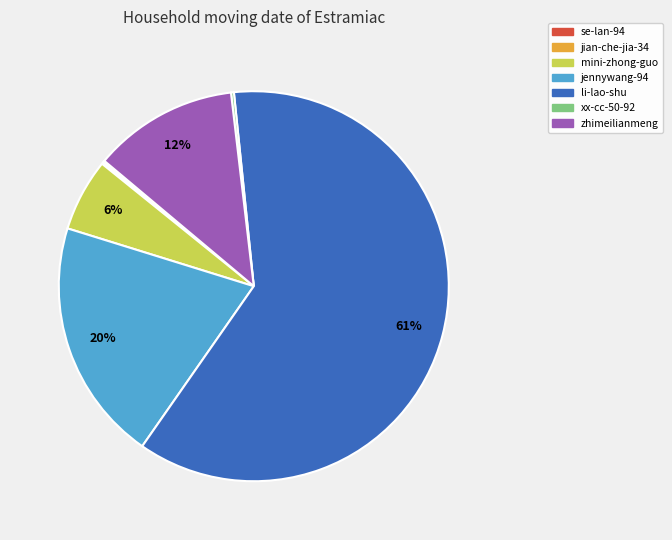

What is the ratio of the value at jennywang-94 to the value at li-lao-shu?

0.3